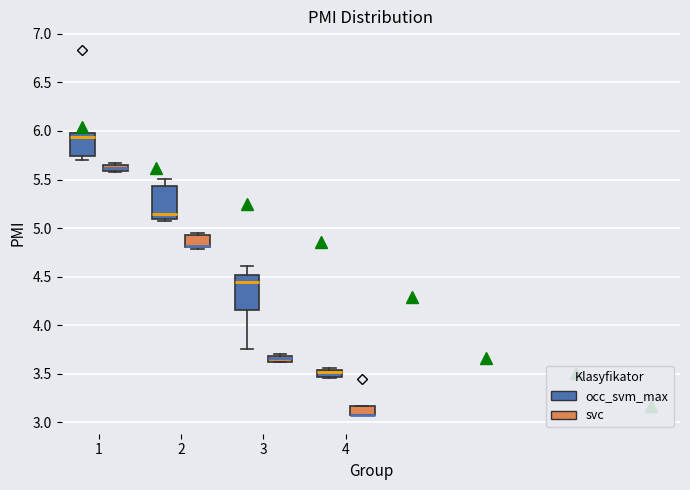

Where is the lower edge of the box for 4 (occ_svm_max) on the y-axis? The values are not printed on the chart, so give them approximately, as read against the axis.

3.45